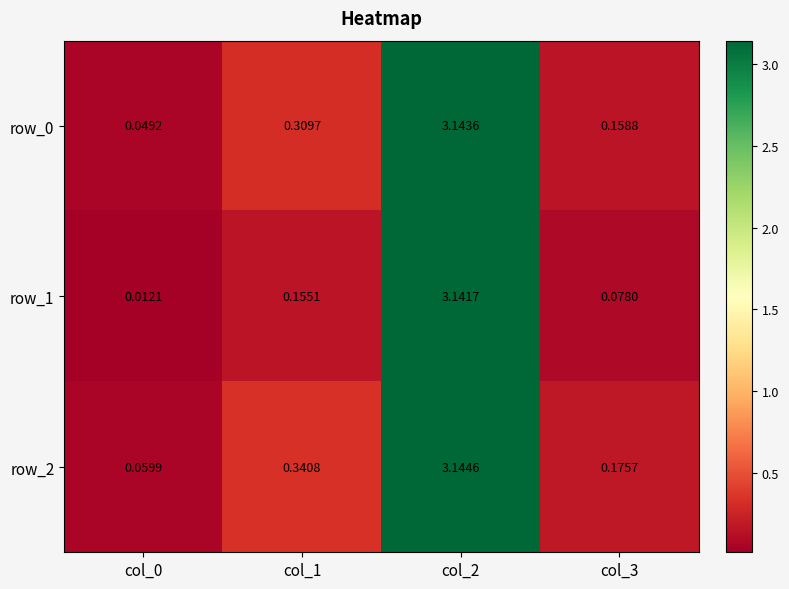

What is the total value across all series at col_3?

0.4